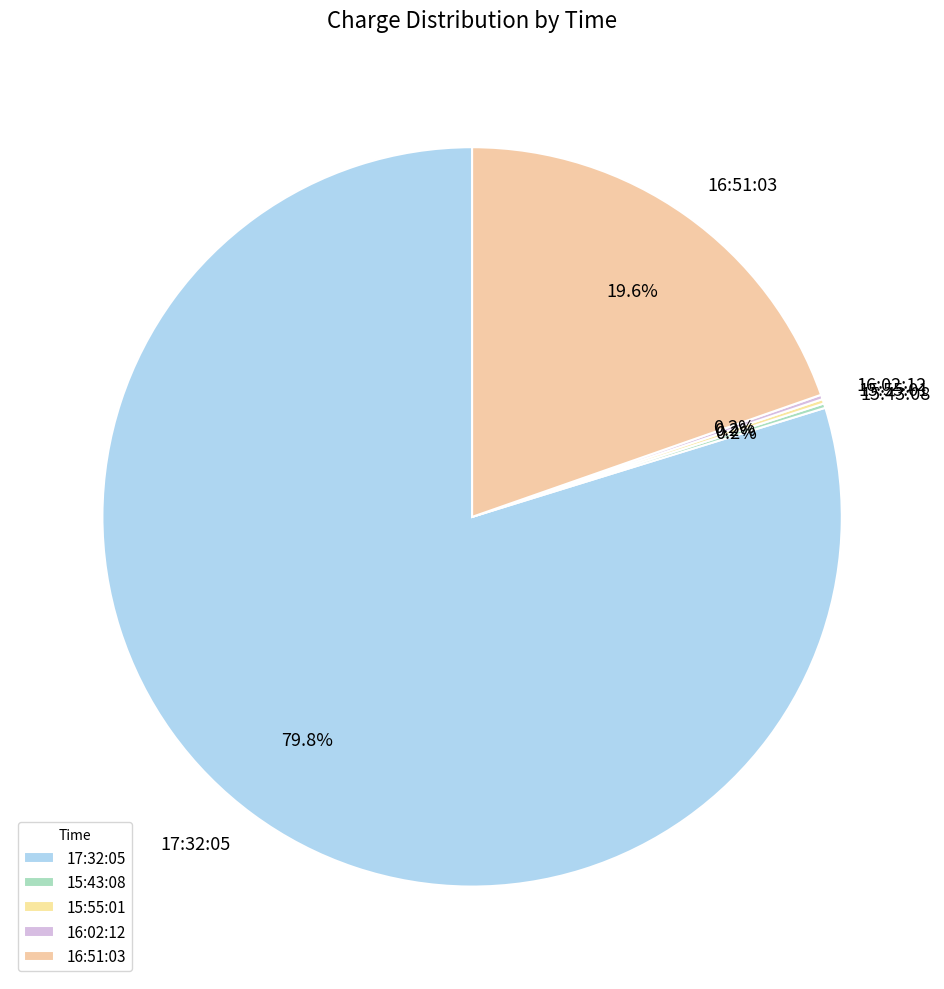

To the nearest percent, what is the average slice percentage?

20%